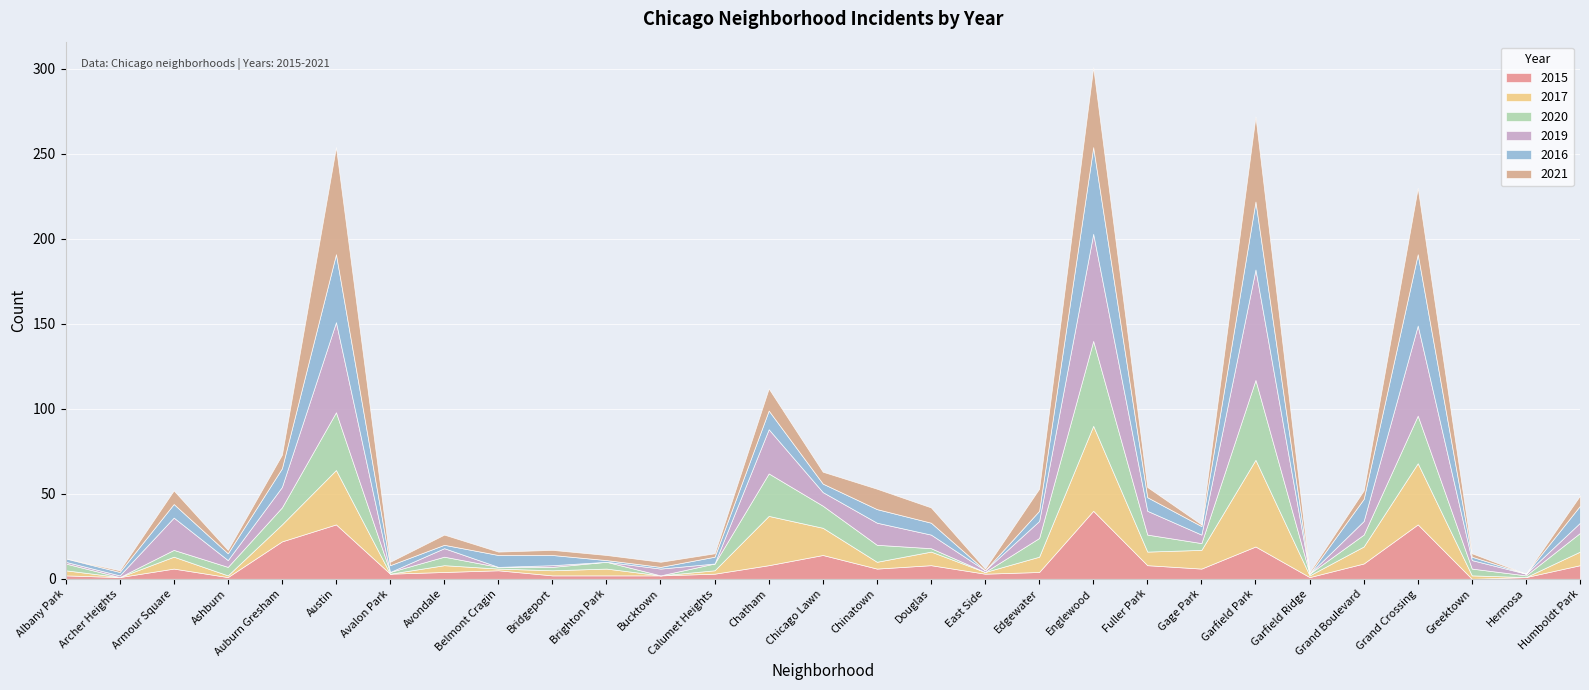

Where does the 2020 series first go above 4?

Ashburn